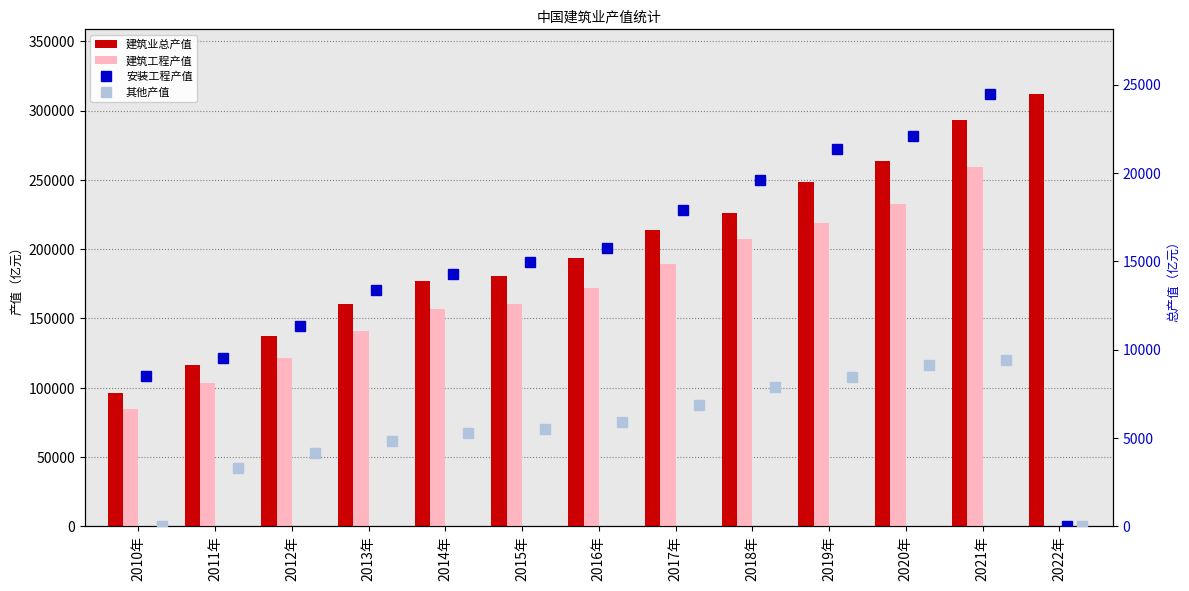

What is the difference between the highest and lowest values at 2022年?

311979.8